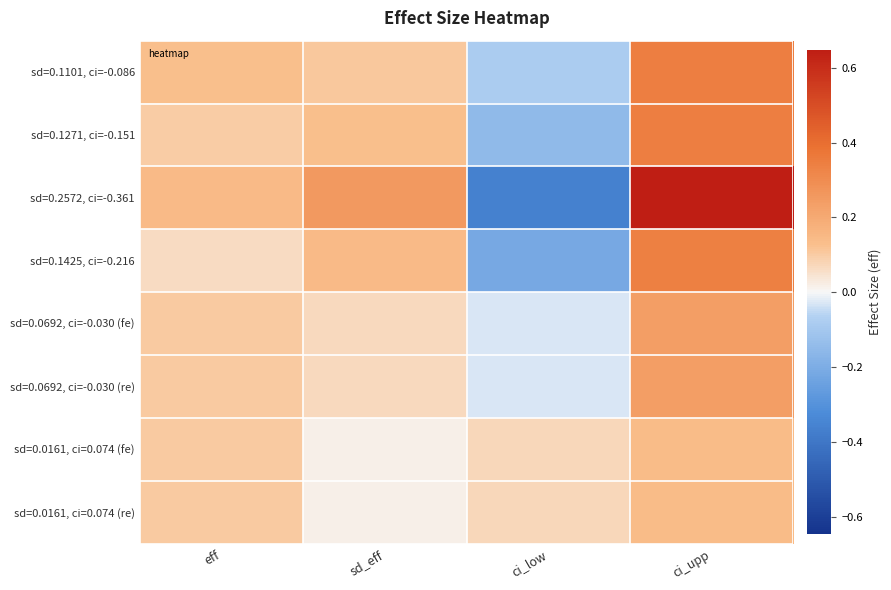

Reading right to left, extract all data points from this chart.

sd=0.1101, ci=-0.086: ci_upp=0.3	ci_low=-0.1	sd_eff=0.1	eff=0.1
sd=0.1271, ci=-0.151: ci_upp=0.3	ci_low=-0.2	sd_eff=0.1	eff=0.1
sd=0.2572, ci=-0.361: ci_upp=0.6	ci_low=-0.4	sd_eff=0.3	eff=0.1
sd=0.1425, ci=-0.216: ci_upp=0.3	ci_low=-0.2	sd_eff=0.1	eff=0.1
sd=0.0692, ci=-0.030 (fe): ci_upp=0.2	ci_low=-0.0	sd_eff=0.1	eff=0.1
sd=0.0692, ci=-0.030 (re): ci_upp=0.2	ci_low=-0.0	sd_eff=0.1	eff=0.1
sd=0.0161, ci=0.074 (fe): ci_upp=0.1	ci_low=0.1	sd_eff=0.0	eff=0.1
sd=0.0161, ci=0.074 (re): ci_upp=0.1	ci_low=0.1	sd_eff=0.0	eff=0.1